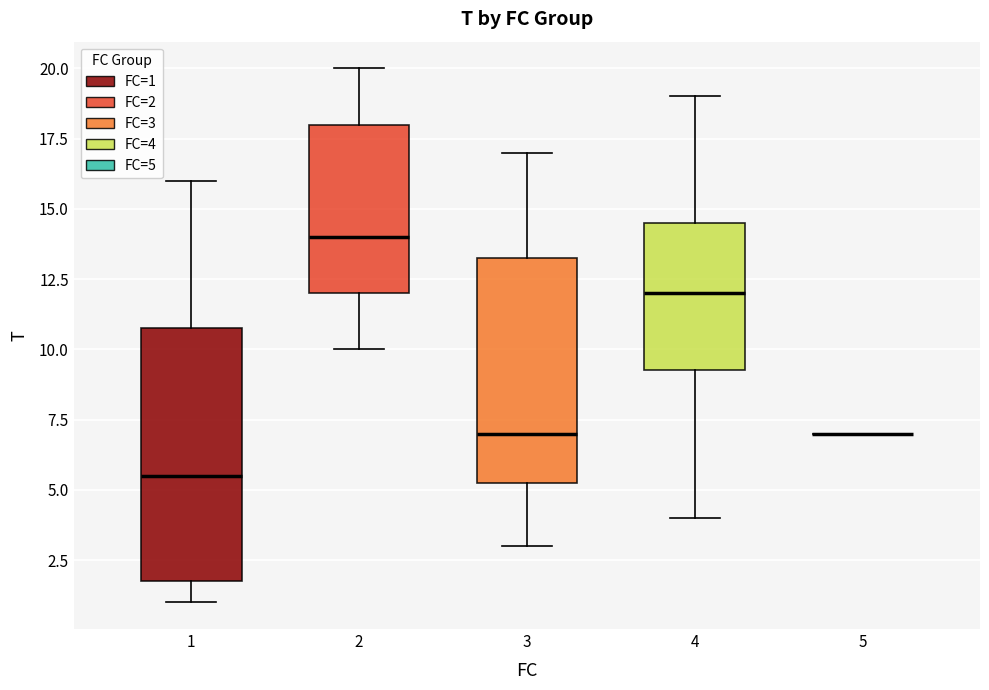

Reading left to right, read every box against the y-axis: the position of its median line, the range the box covers, and the ends of its whiskers. The values are not printed on the chart, so give them approximately, as read against the axis.

1: median 5.5, box 2.0 to 11.0, whiskers 1.0 to 16.0
2: median 14.0, box 12.0 to 18.0, whiskers 10.0 to 20.0
3: median 7.0, box 5.5 to 13.5, whiskers 3.0 to 17.0
4: median 12.0, box 9.5 to 14.5, whiskers 4.0 to 19.0
5: box collapsed to a line at 7.0, whiskers 7.0 to 7.0